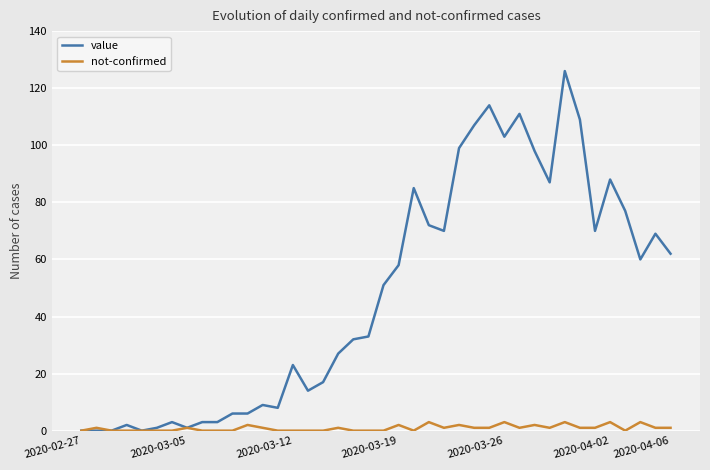

Rank the series by their average value, from highest to lowest.

value, not-confirmed